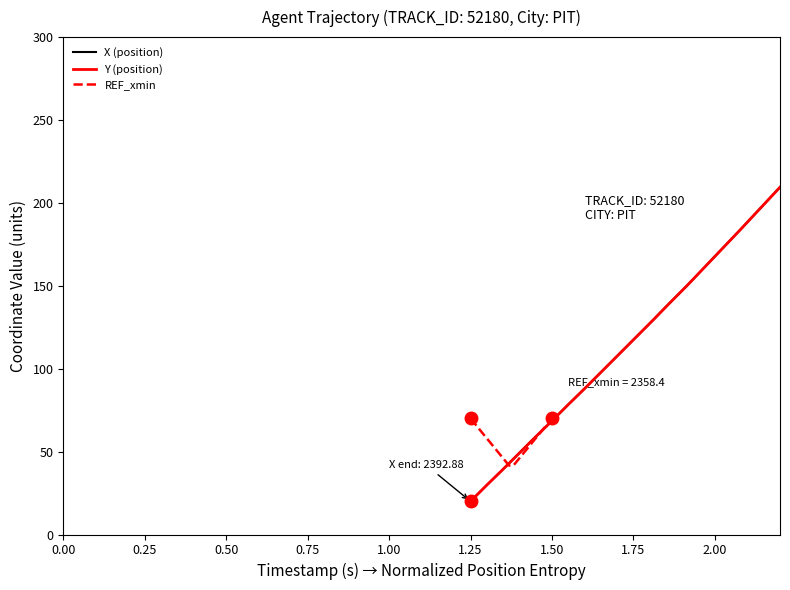

Is the value of Y (position) at 18 greater than the value of REF_xmin at 0.25?

No